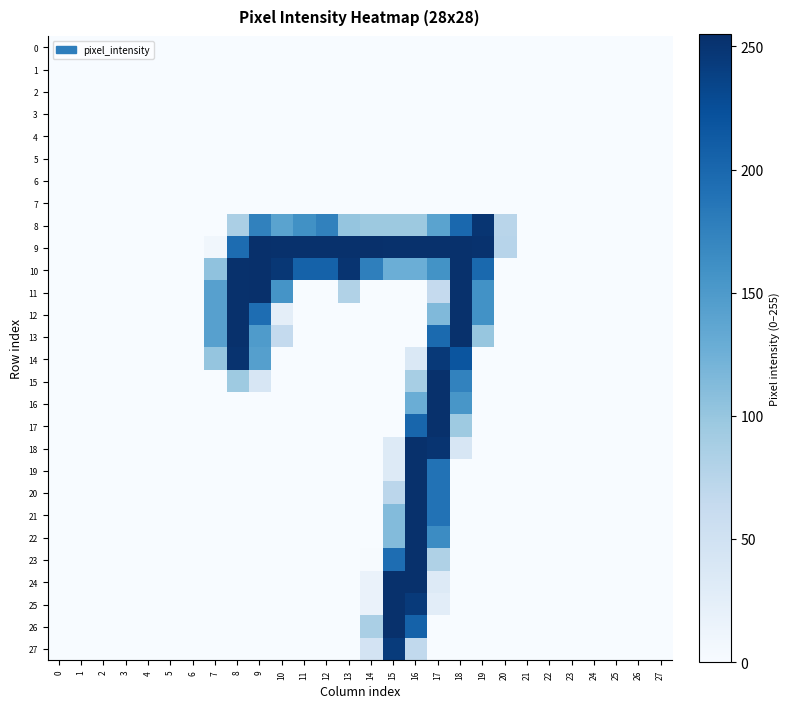

Rank the series by their maximum value, from lowest to highest.

0, 1, 2, 3, 4, 5, 6, 7, 27, 8, 14, 12, 13, 15, 16, 17, 18, 19, 20, 21, 22, 23, 24, 25, 26, 9, 10, 11